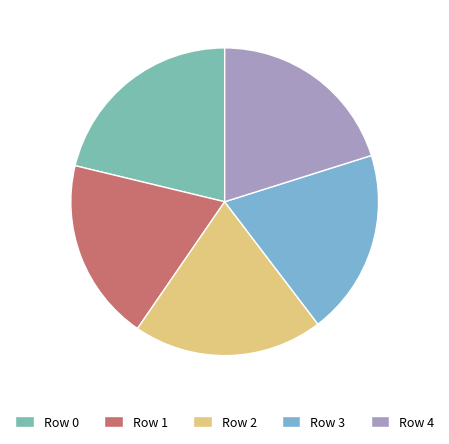

How many slices are in this pie chart?

5